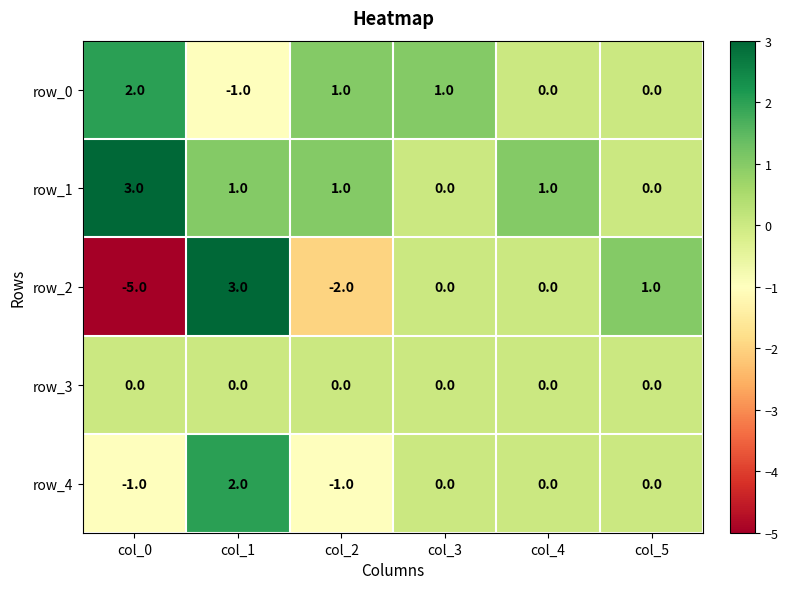

Is the value of row_4 at col_5 greater than the value of row_2 at col_2?

Yes